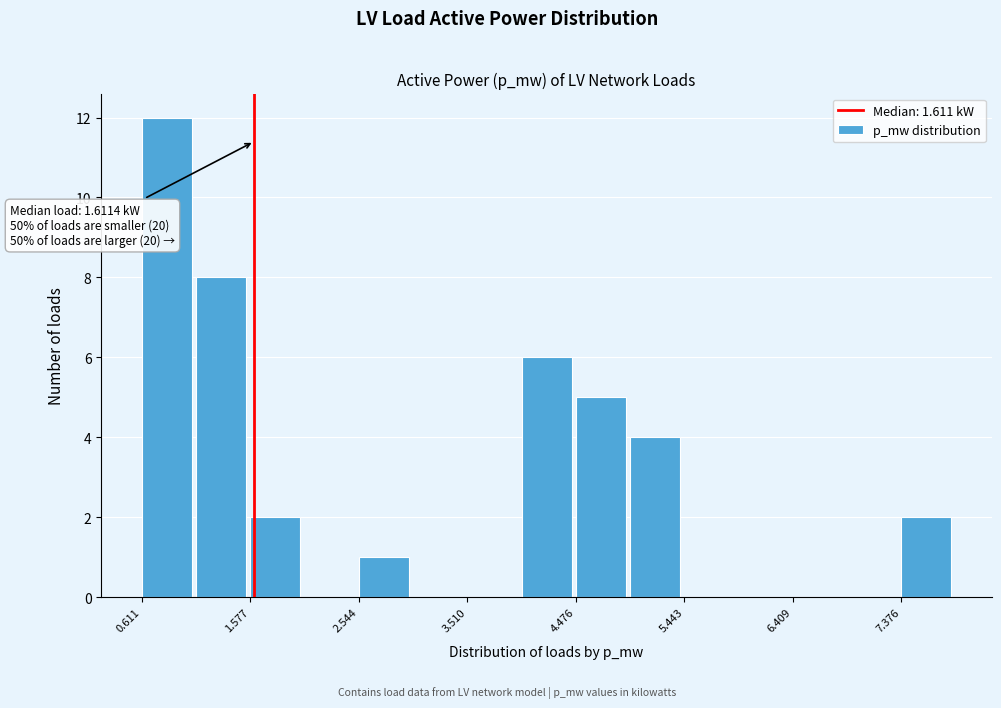

Which range on the x-axis has the tallest bar?

0.6 to 1.1